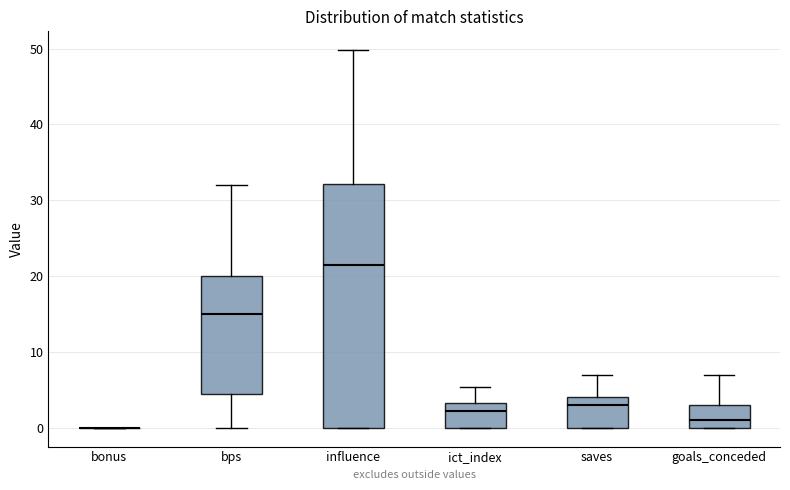

Reading left to right, transcribe this box plot: for each box, give where its median line is, the range the box spans, and where its two whiskers end, as read against the y-axis. The values are not printed on the chart, so give them approximately, as read against the axis.

bonus: box collapsed to a line at 0, whiskers 0 to 0
bps: median 15, box 5 to 20, whiskers 0 to 32
influence: median 22, box 0 to 32, whiskers 0 to 50
ict_index: median 2, box 0 to 3, whiskers 0 to 5
saves: median 3, box 0 to 4, whiskers 0 to 7
goals_conceded: median 1, box 0 to 3, whiskers 0 to 7